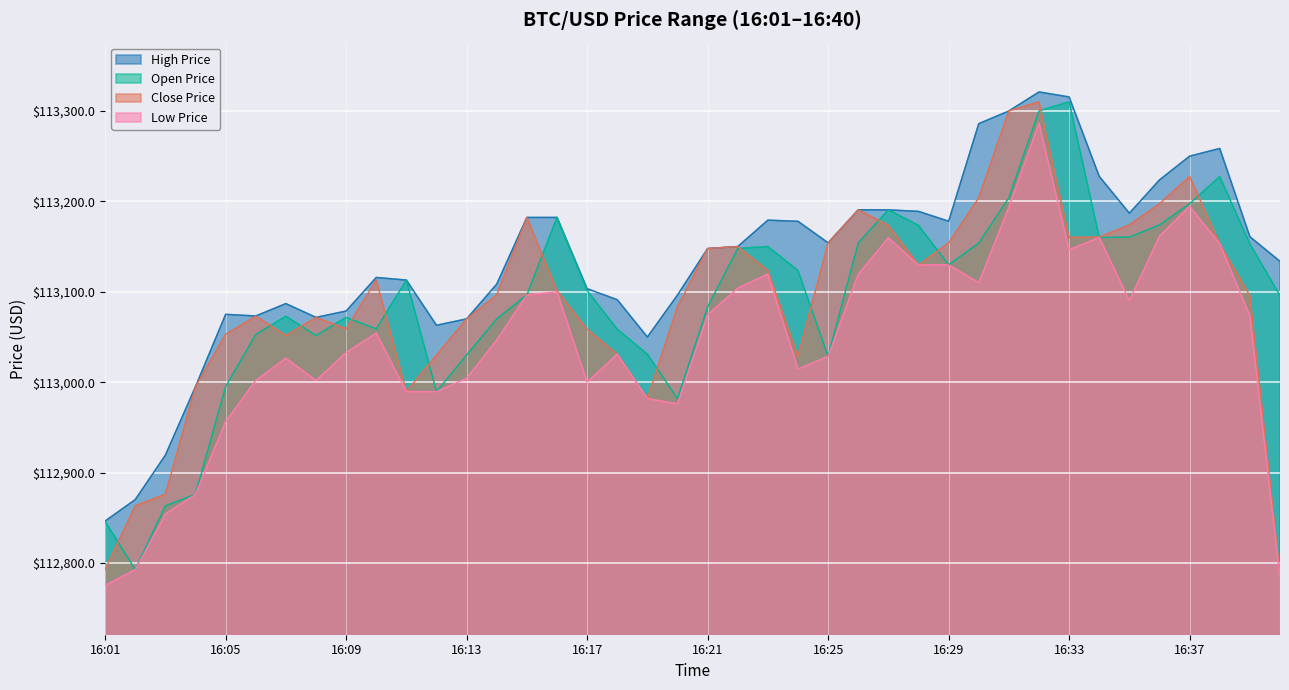

What is the difference between the openPrice values at 16:19 and 16:36?

143.0